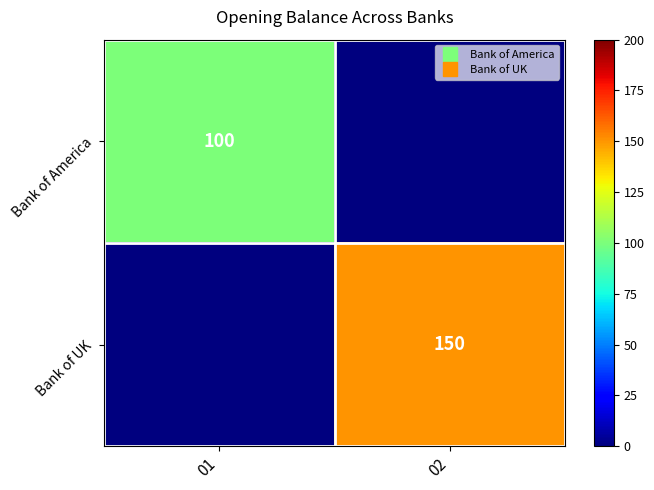

Count the Bank of UK values in the range 0 to 150.

2